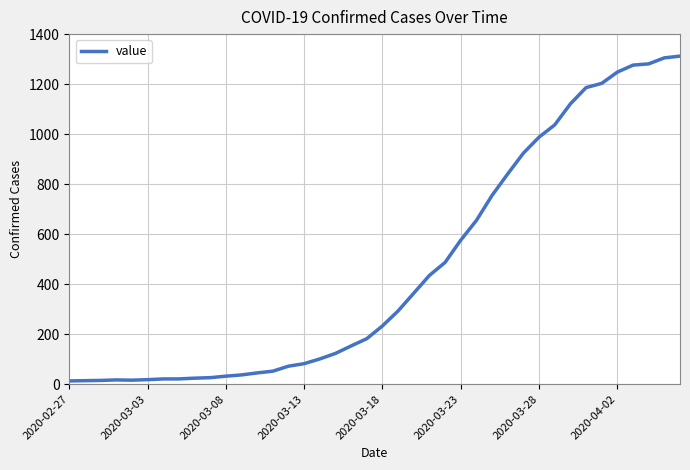

What is the difference between the maximum and minimum values?

1299